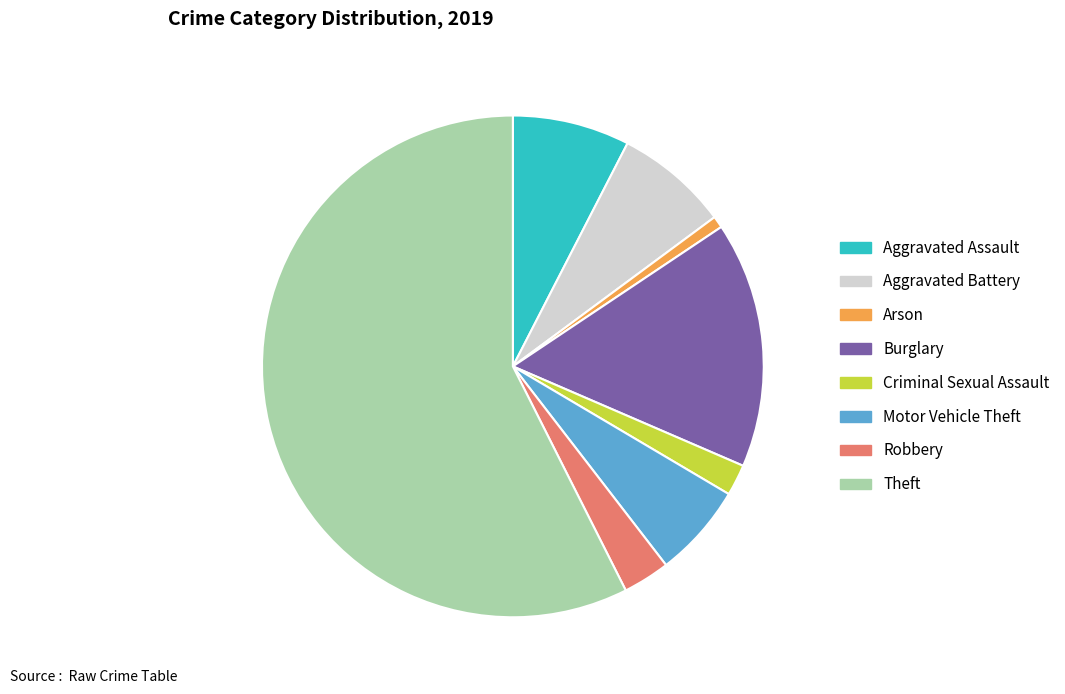

Does any single category account for the majority?

Yes